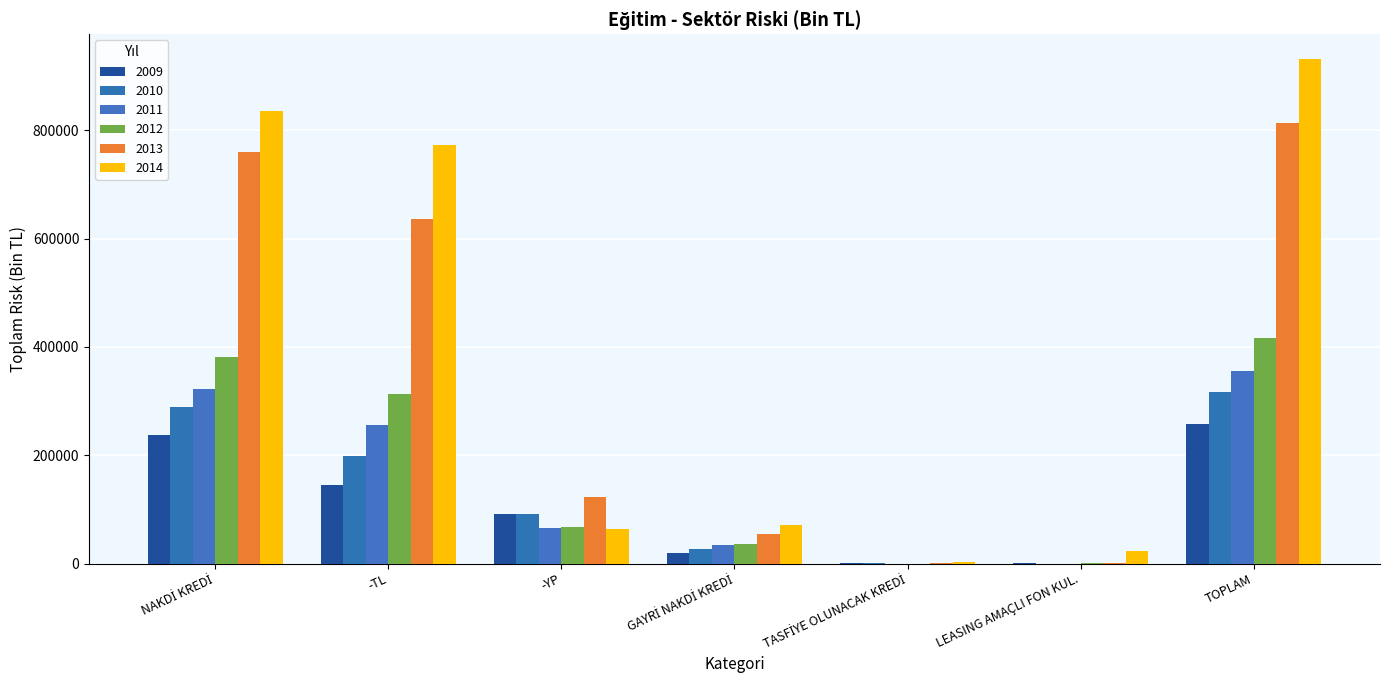

How many series are shown in this chart?

6